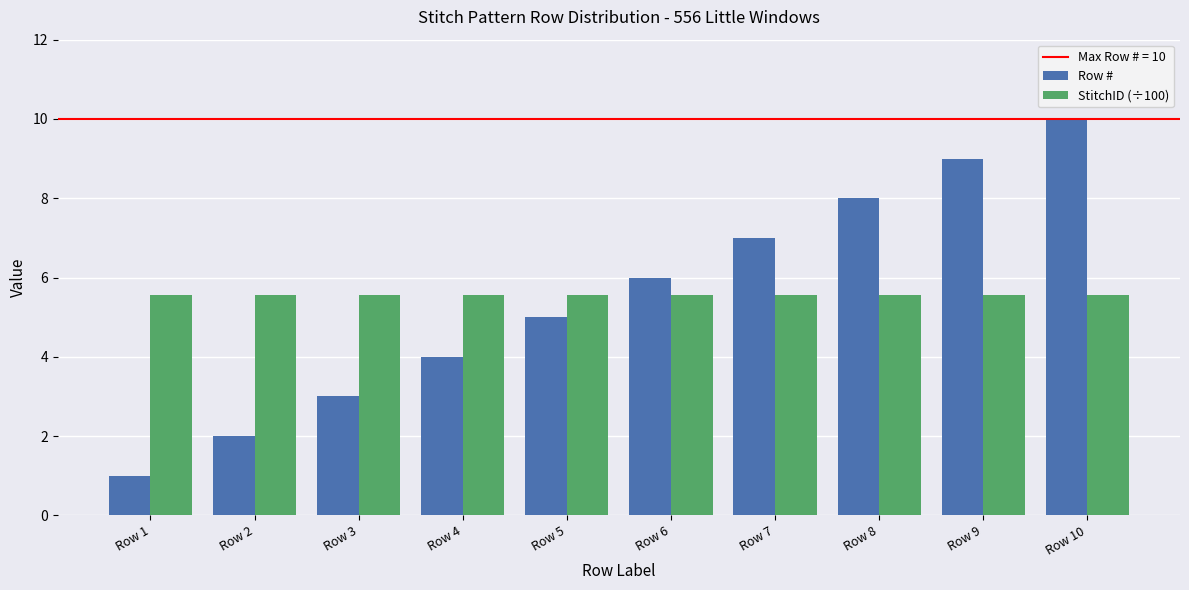

What is the value of the StitchID (÷100) bar at the 5th from the left?

5.6